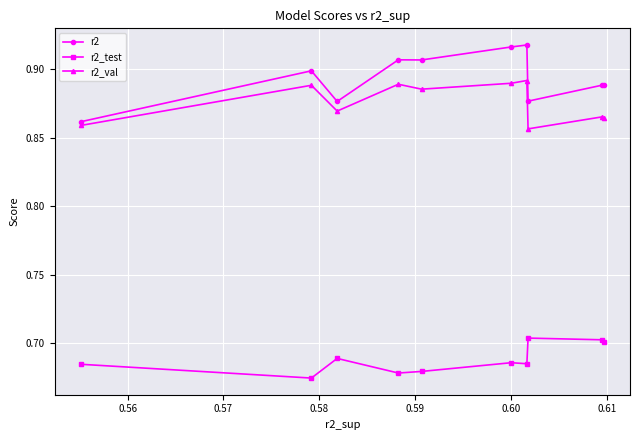

True or false: r2_test has more than 1 interior local peaks.

True